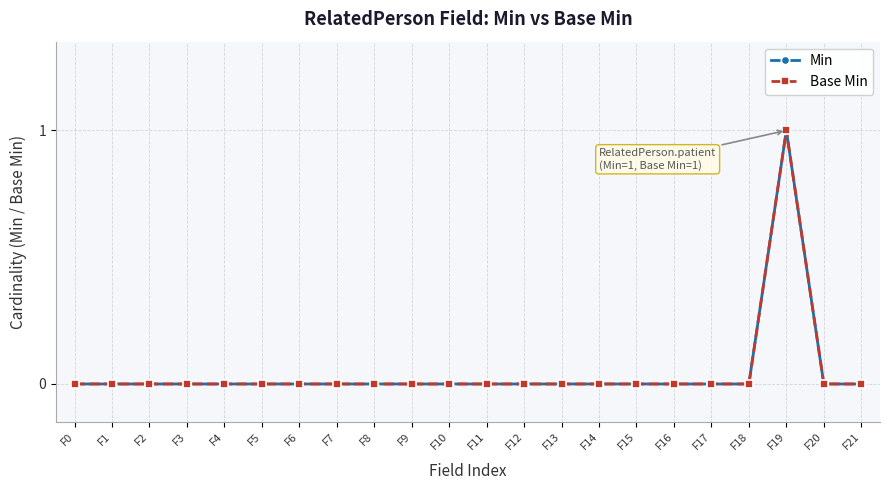

Is this an area chart (filled region under the line)?

No